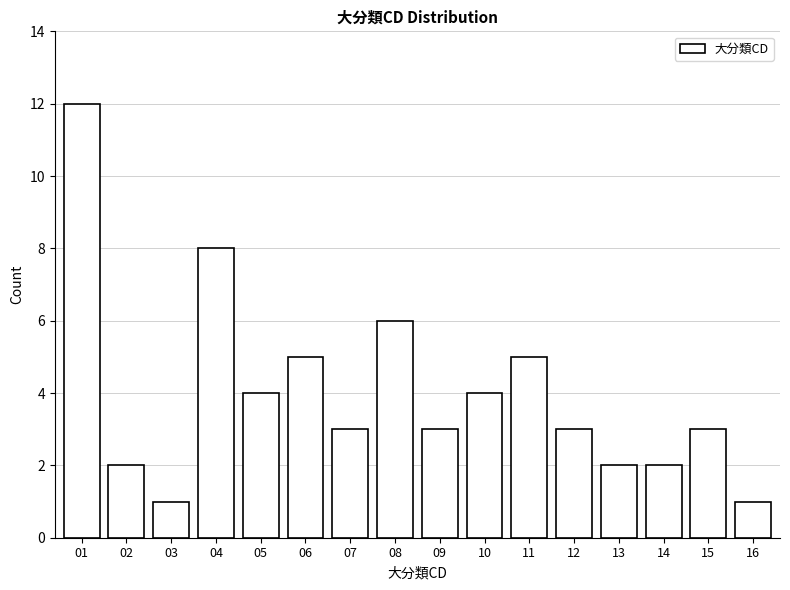

Reading right to left, transcribe all the data shown in this chart.

16=1	15=3	14=2	13=2	12=3	11=5	10=4	09=3	08=6	07=3	06=5	05=4	04=8	03=1	02=2	01=12